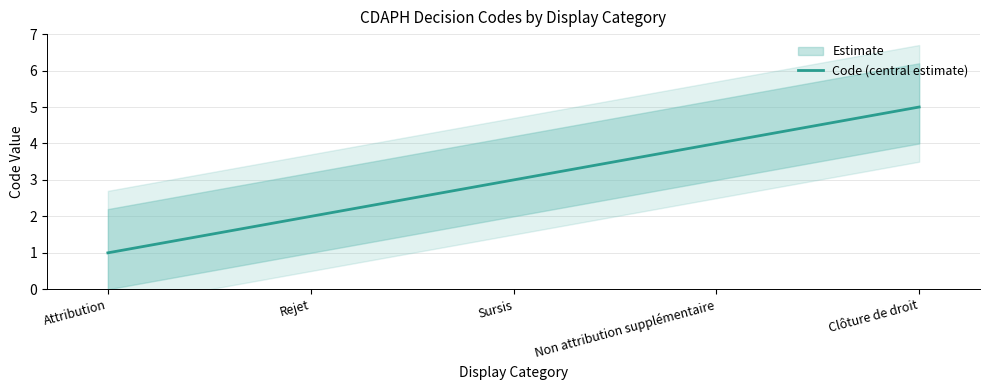

List the labels in order of value, smallest first.

Attribution, Rejet, Sursis, Non attribution supplémentaire, Clôture de droit